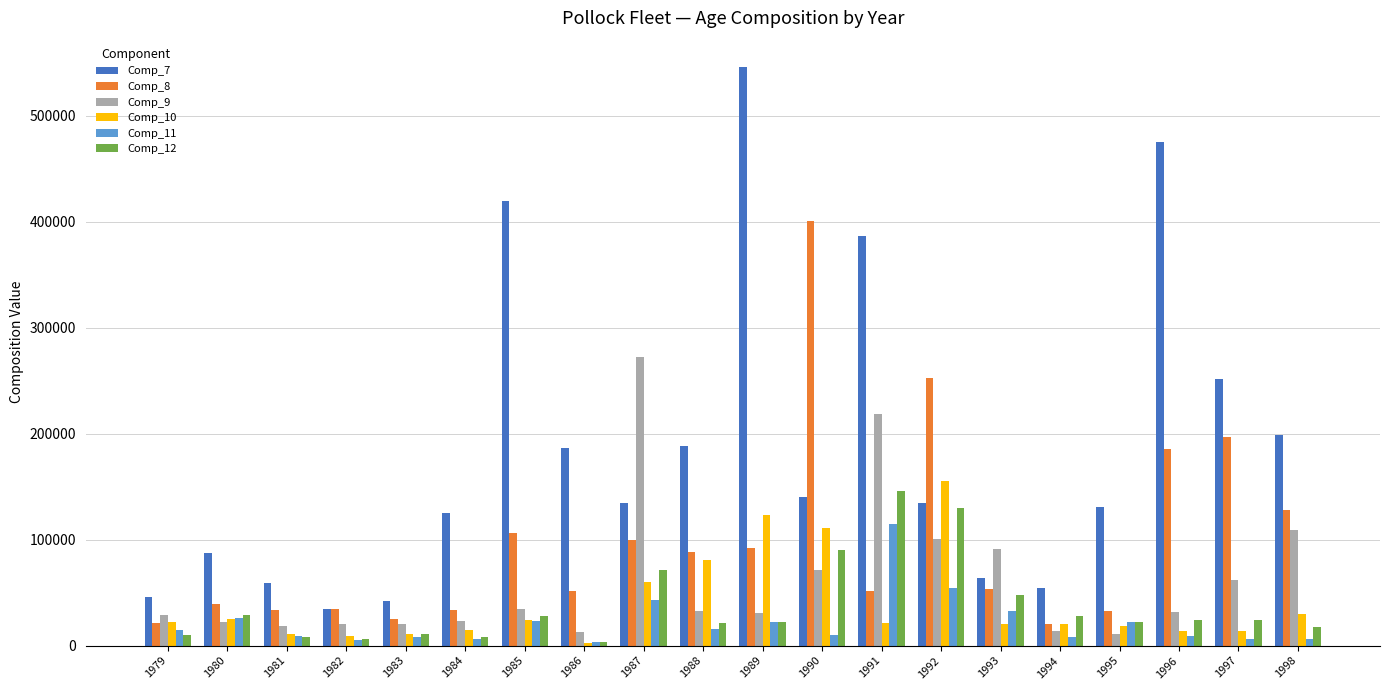

True or false: Comp_9 has a value of 32796.0 at 1988.

True